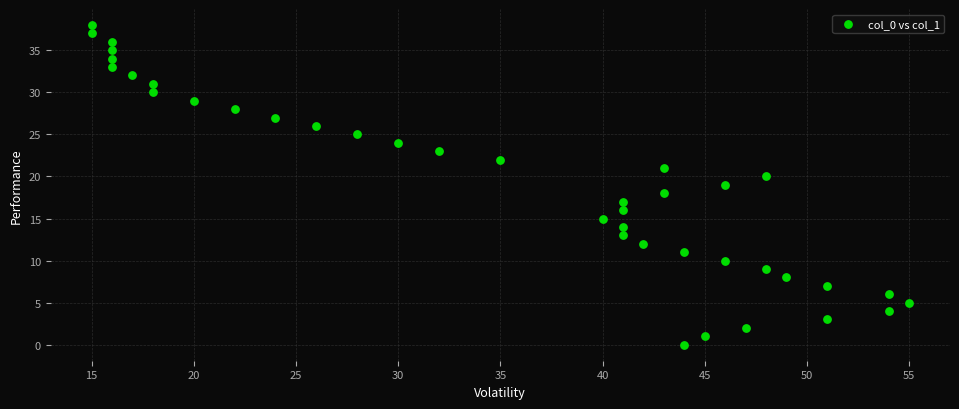

What is the range of X values (max minus min)?

40